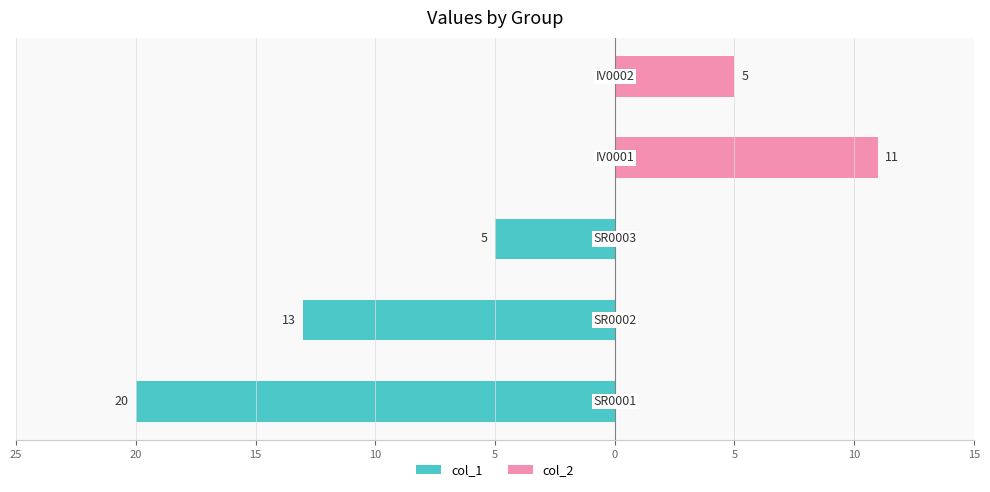

How many distinct data groups are displayed?

2